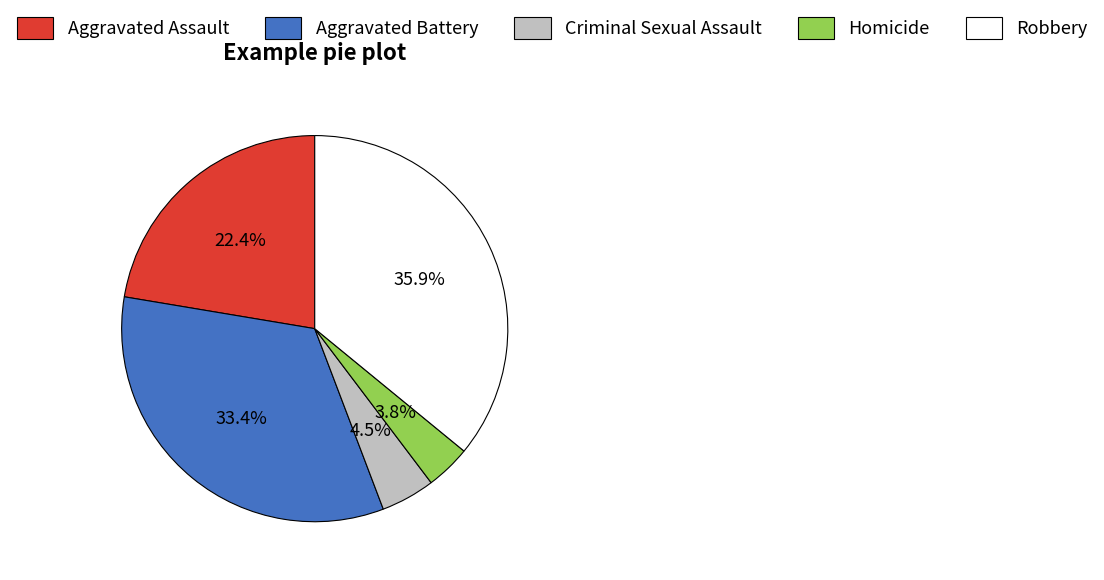

What portion of the pie excludes Aggravated Battery?

66.6%